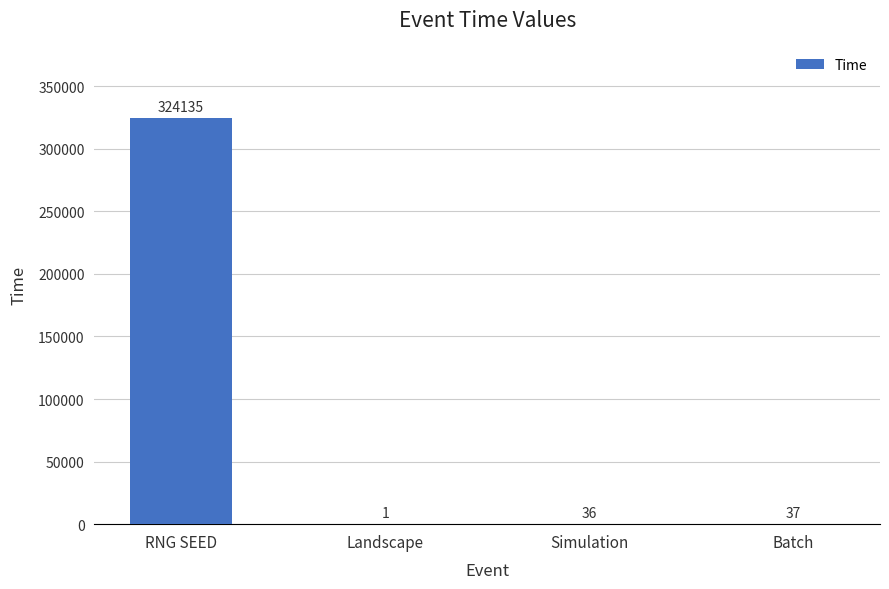

What is the average value?

81052